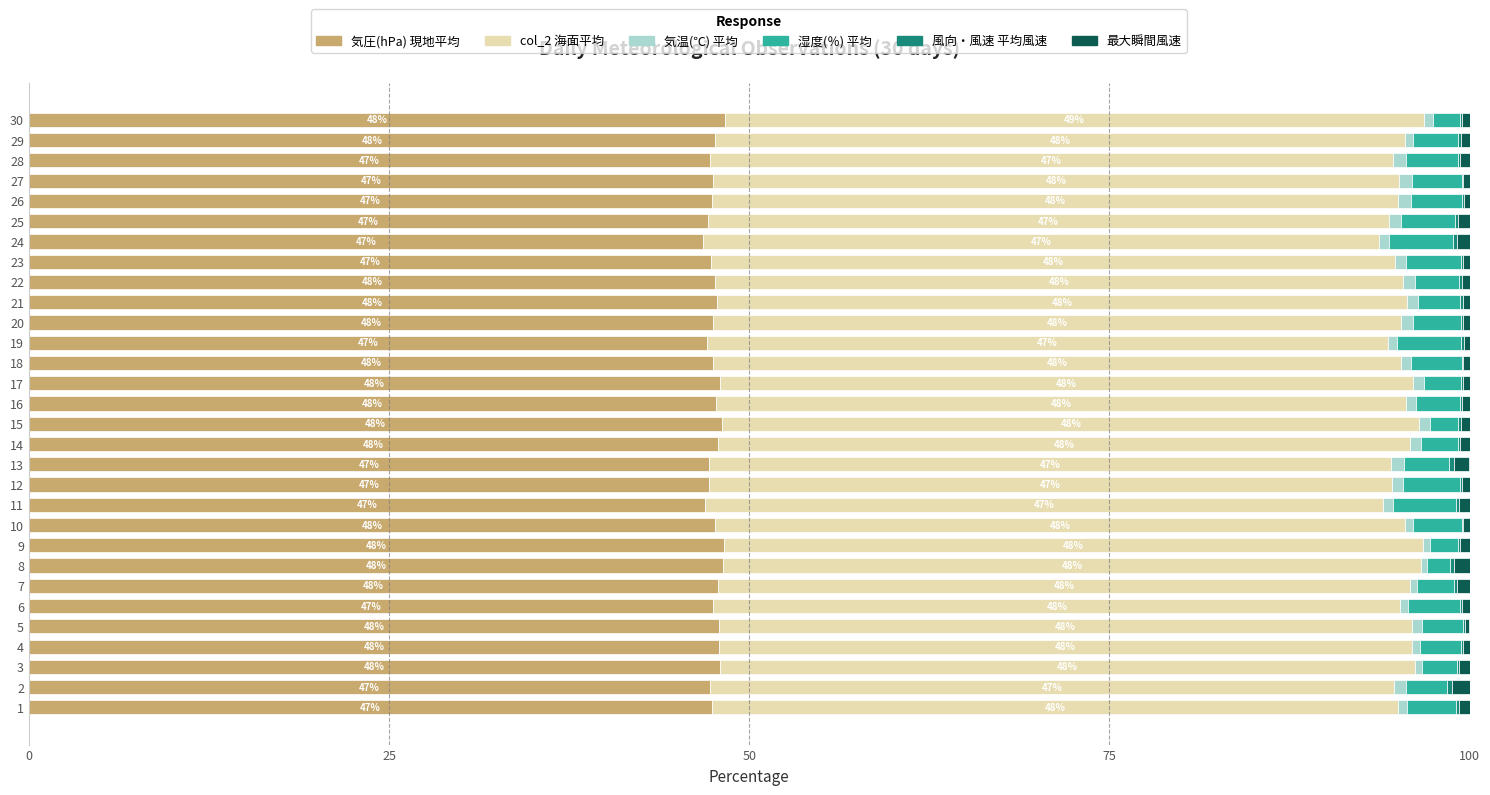

The 気圧(hPa) 現地平均 series shows 29.8 at 21. True or false?

False